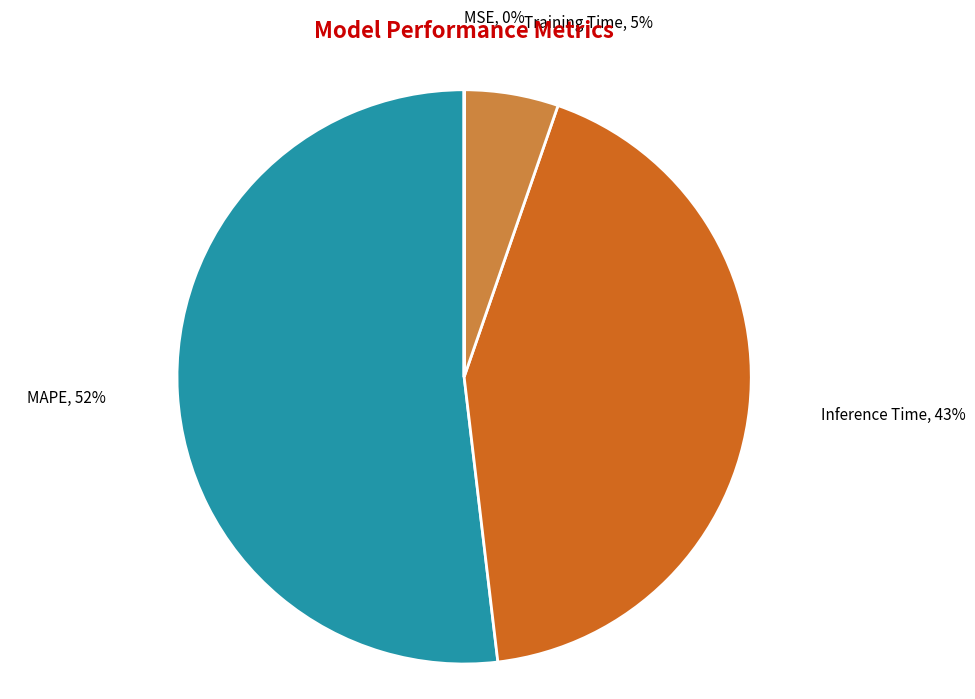

To the nearest percent, what is the average slice percentage?

25%